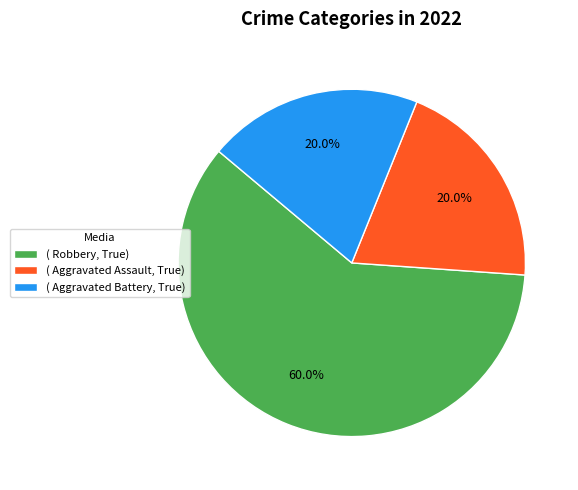

How many slices are in this pie chart?

3